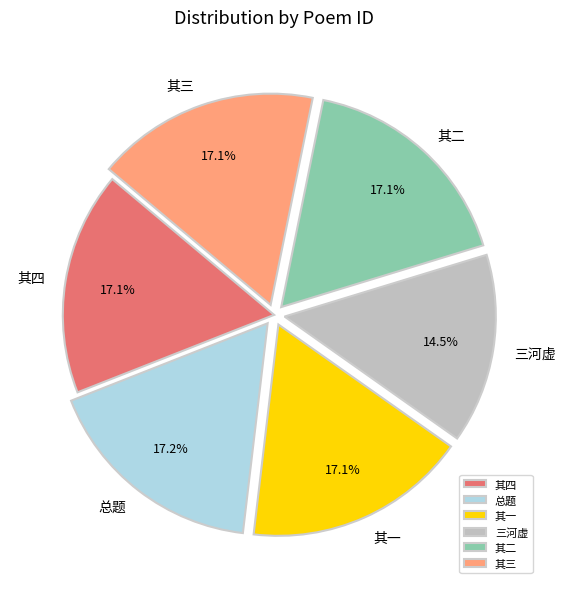

Approximately how many times larger is the value at 其一 compared to 其四?

1.0